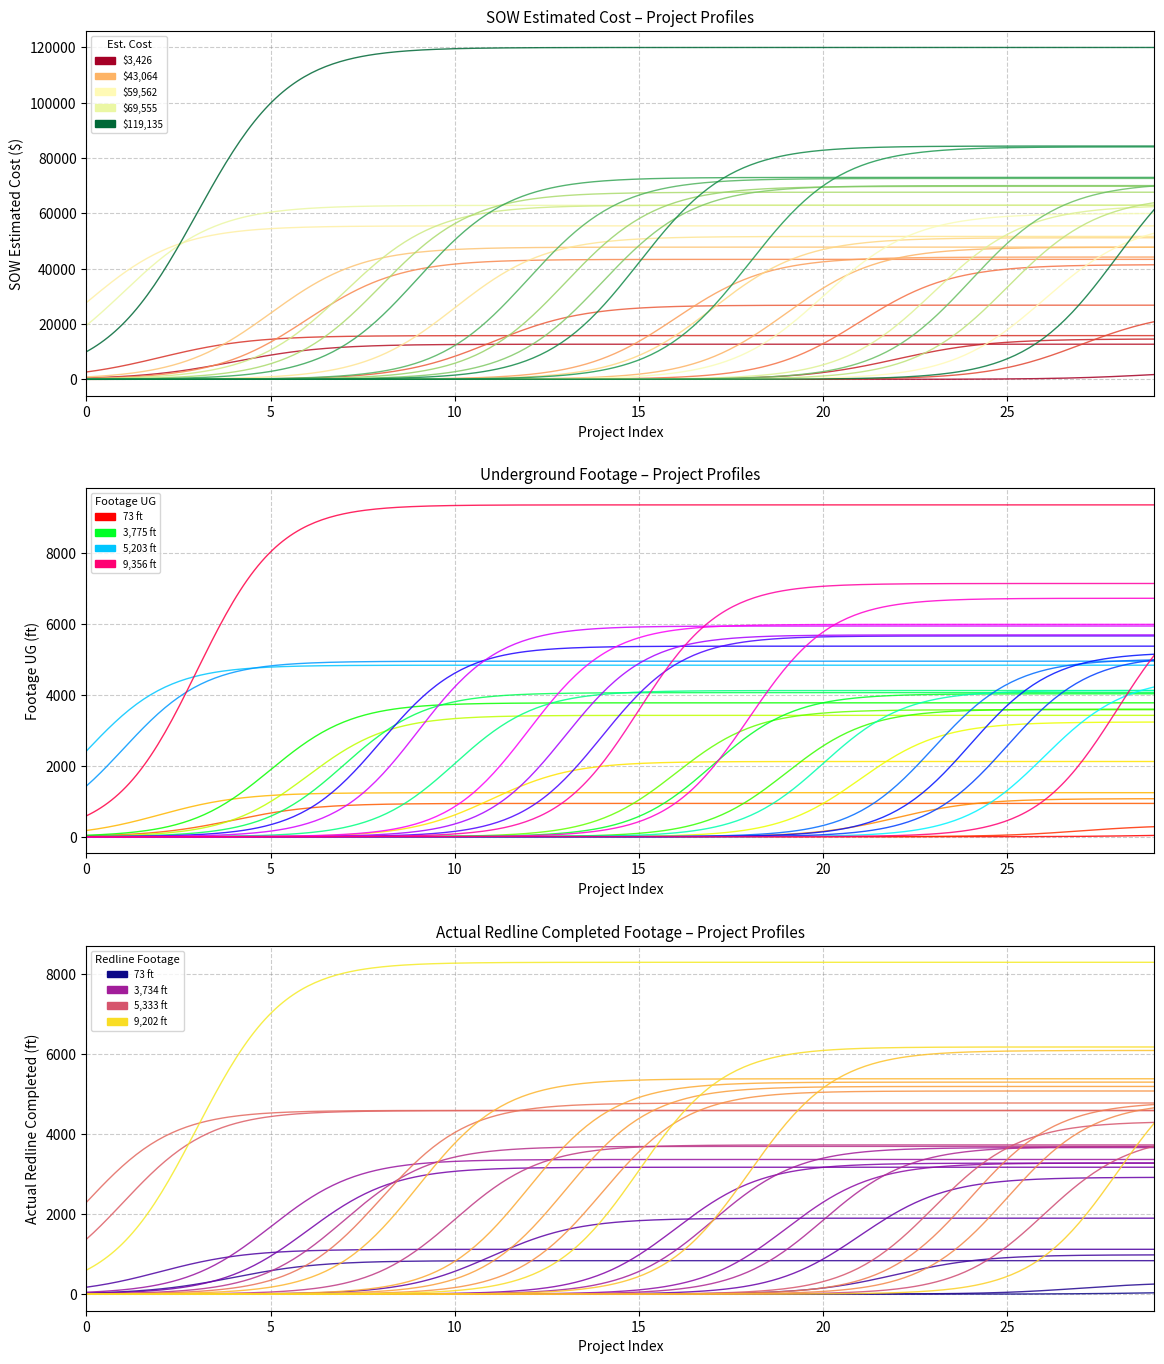

How many data points does each series have?

30